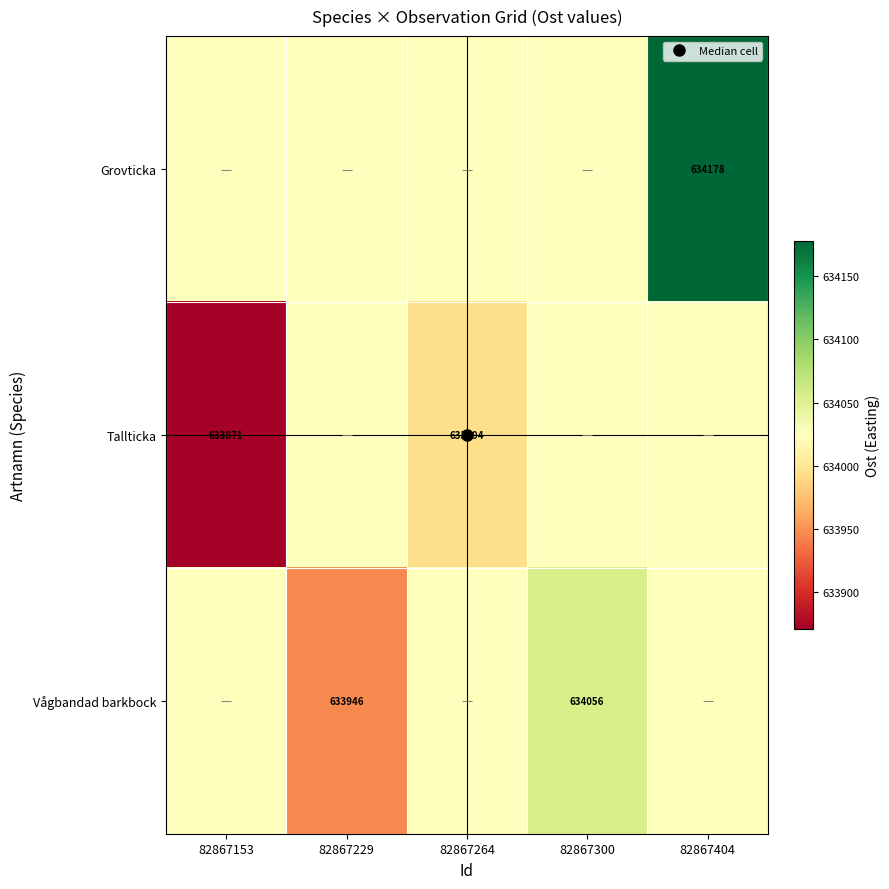

What is the spread (max minus min) of values at 82867404?

153.4